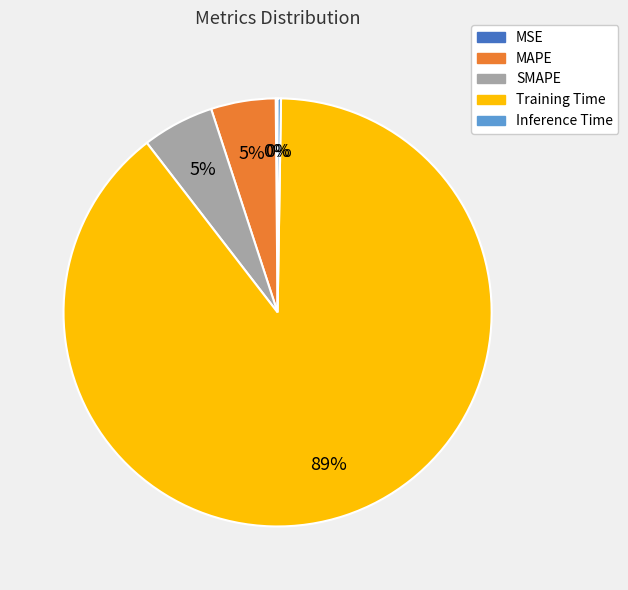

Which slice is the largest?

Training Time